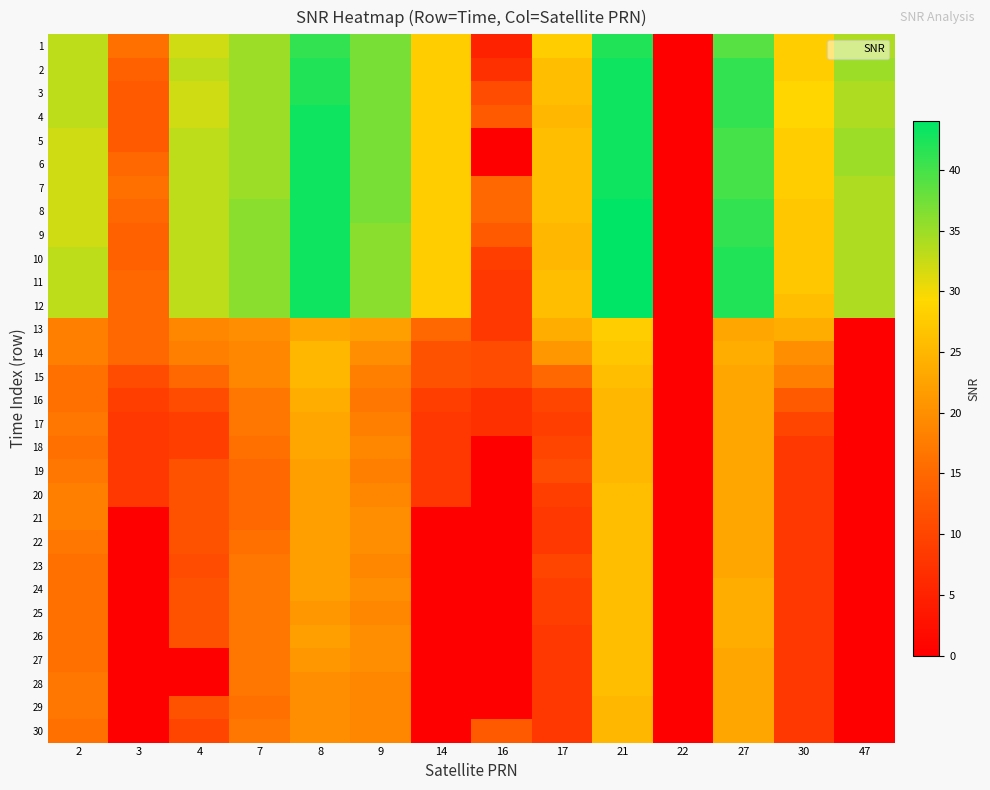

Rank the series by their maximum value, from highest to lowest.

8, 9, 10, 11, 12, 2, 3, 4, 5, 6, 7, 1, 13, 14, 15, 20, 21, 22, 23, 24, 25, 26, 27, 28, 16, 17, 18, 19, 29, 30